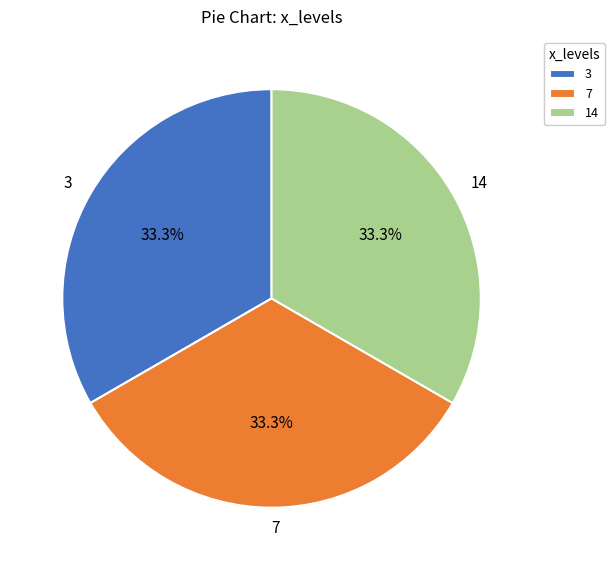

The 14 slice represents 1% of the pie. True or false?

False